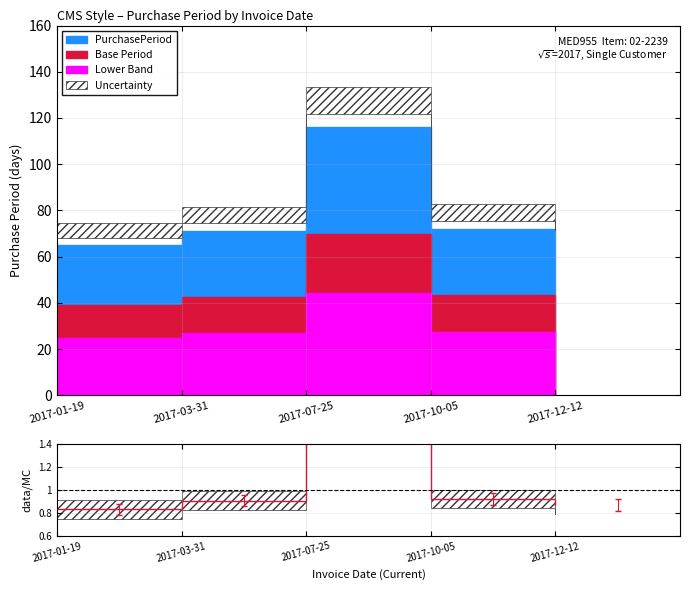

What is the label of the 5th point from the right?

2017-01-19